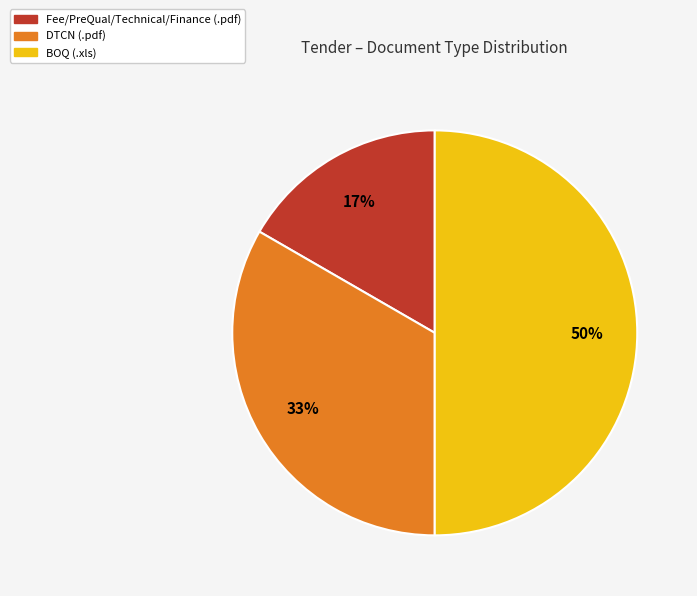

Is it true that Fee/PreQual/Technical/Finance (.pdf) is 3% of the pie?

False